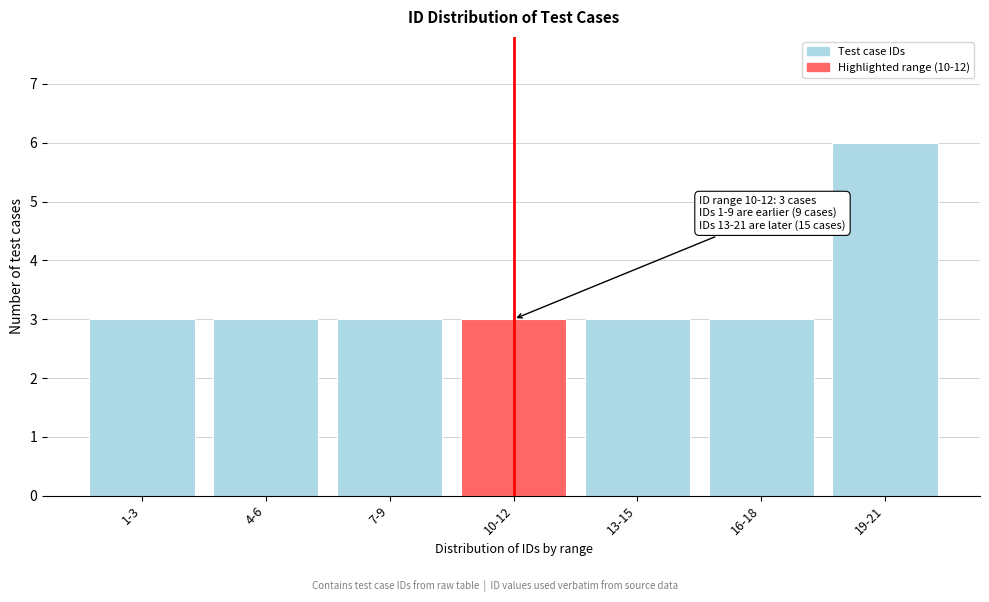

Reading left to right, transcribe all the data shown in this chart.

1-3=3	4-6=3	7-9=3	10-12=3	13-15=3	16-18=3	19-21=6